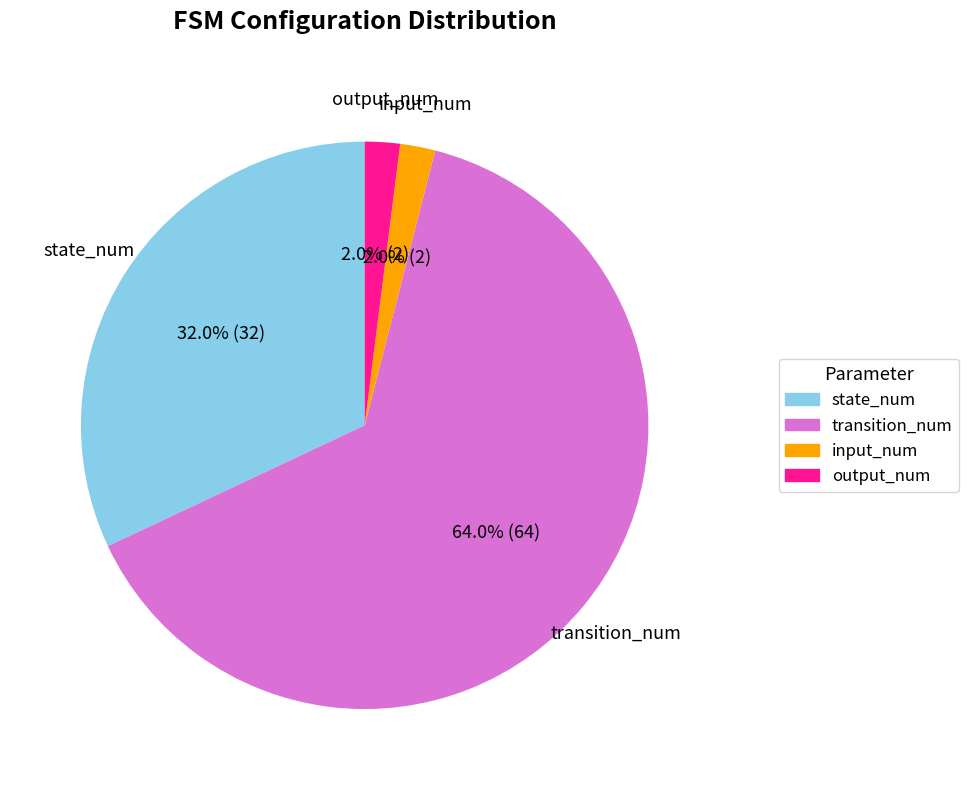

How many slices are in this pie chart?

4